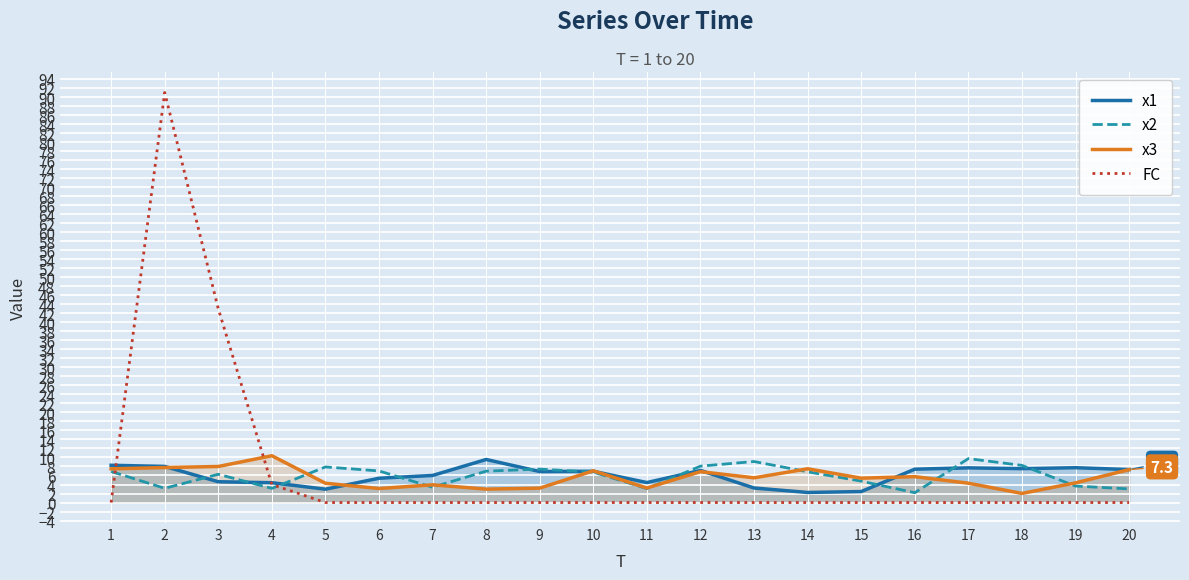

Reading left to right, what are all the values shown in this chart?

x1: 1=8.3	2=8.0	3=4.6	4=4.4	5=3.0	6=5.4	7=6.0	8=9.6	9=6.9	10=6.9	11=4.4	12=7.1	13=3.2	14=2.2	15=2.4	16=7.4	17=7.7	18=7.5	19=7.7	20=7.3
x2: 1=6.9	2=3.2	3=6.3	4=3.1	5=7.9	6=7.0	7=3.4	8=7.0	9=7.4	10=6.7	11=3.1	12=8.1	13=9.1	14=6.8	15=4.7	16=2.2	17=9.7	18=8.2	19=3.7	20=3.0
x3: 1=7.5	2=7.8	3=8.0	4=10.4	5=4.3	6=3.1	7=3.9	8=3.0	9=3.2	10=7.0	11=3.2	12=6.9	13=5.5	14=7.5	15=5.4	16=5.7	17=4.3	18=2.0	19=4.4	20=7.3
FC: 1=0.0	2=91.0	3=43.0	4=4.0	5=0.0	6=0.0	7=0.0	8=0.0	9=0.0	10=0.0	11=0.0	12=0.0	13=0.0	14=0.0	15=0.0	16=0.0	17=0.0	18=0.0	19=0.0	20=0.0